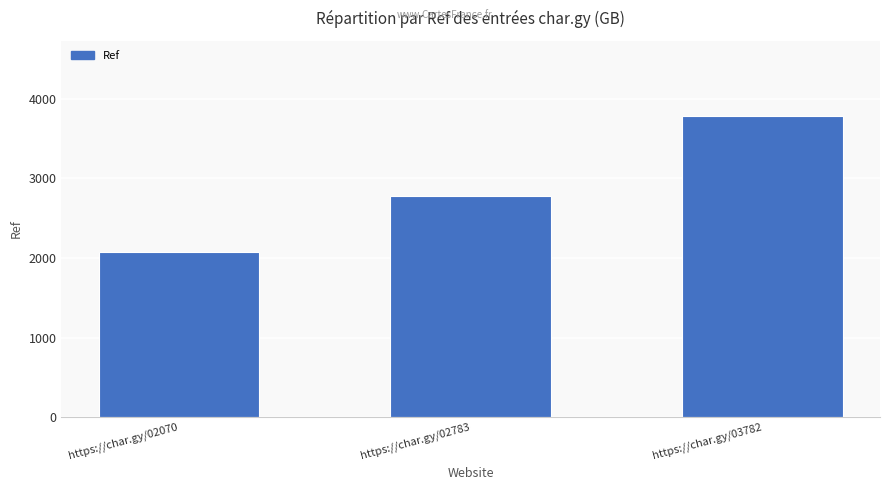

What is the change in value from https://char.gy/02070 to https://char.gy/02783?

+713